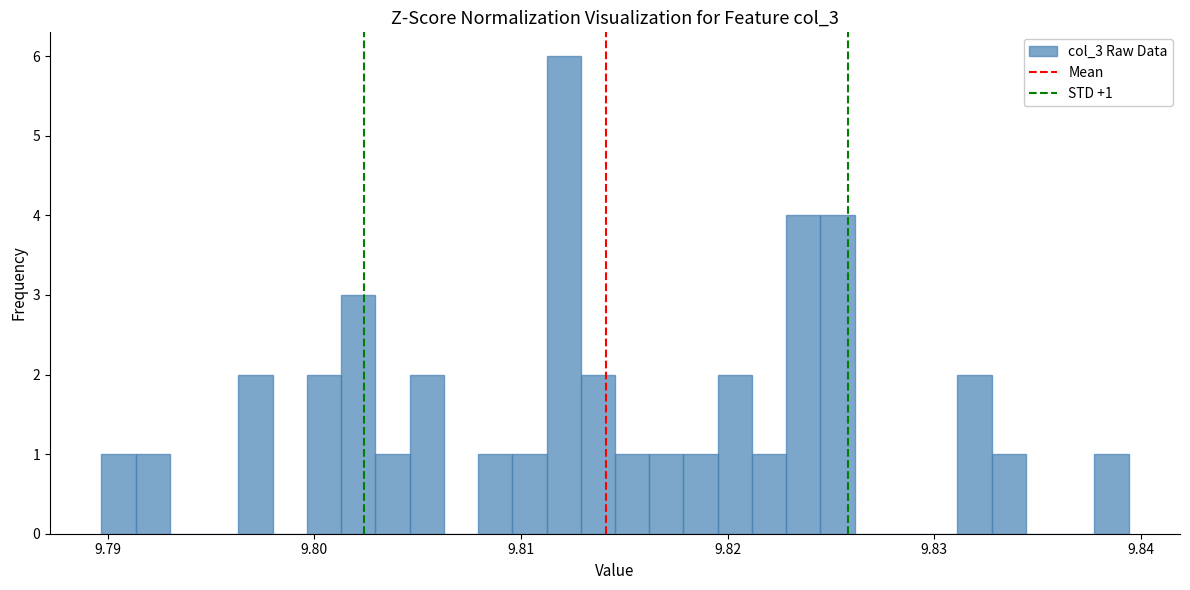

Around what value on the x-axis is the tallest bar? Give the approximate position of its centre, as read against the axis.

9.812